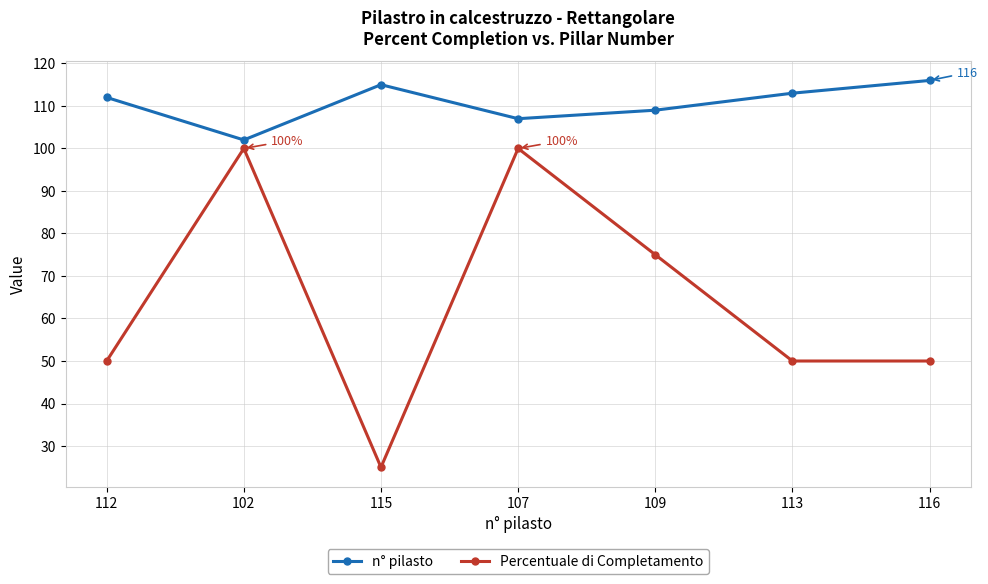

What is the total value across all series at 112?

162